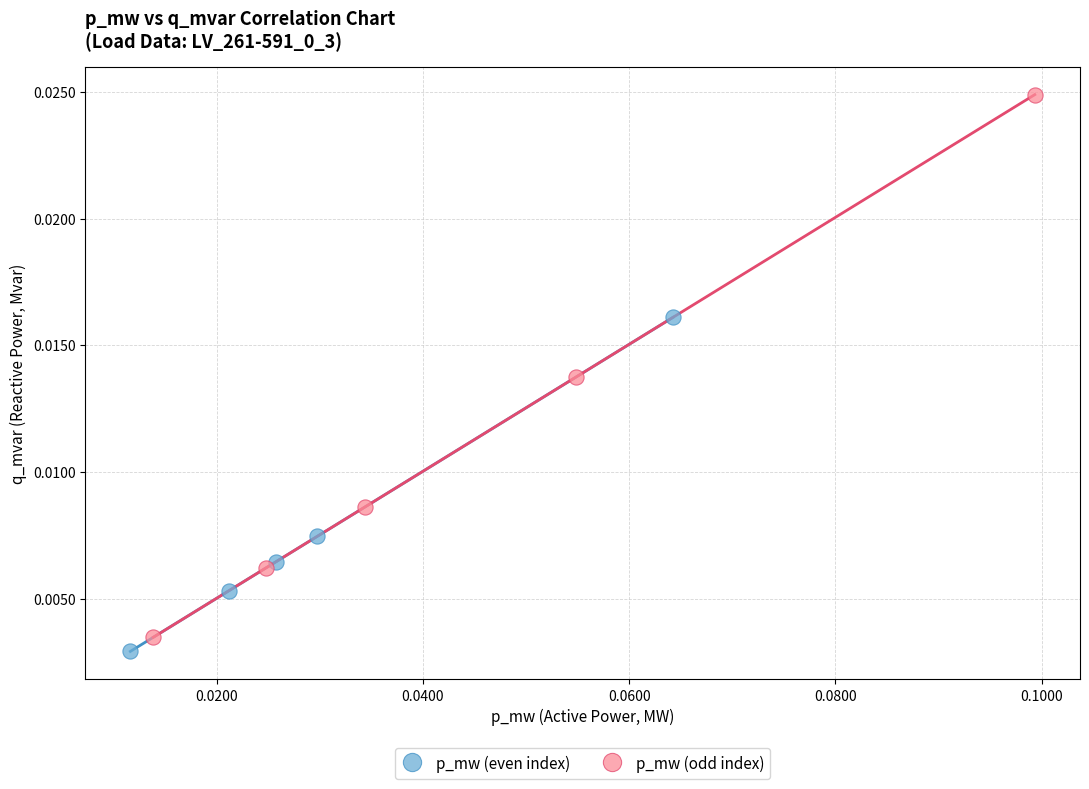

What are all the series names shown in the legend?

p_mw (even index), p_mw (odd index)